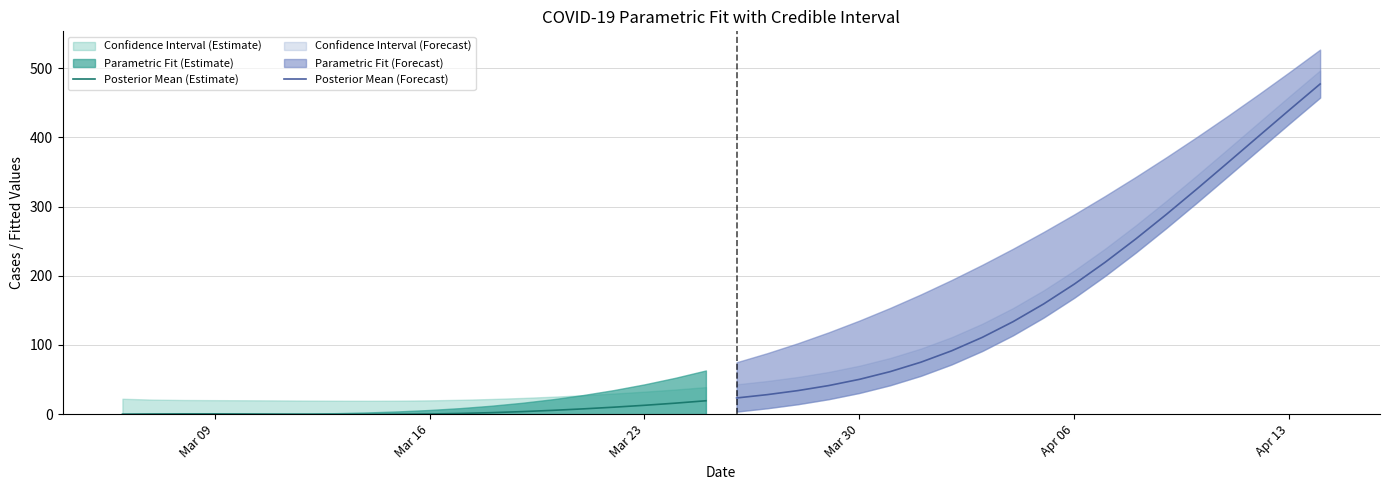

What is the maximum value for Posterior Mean (Forecast)?

477.4